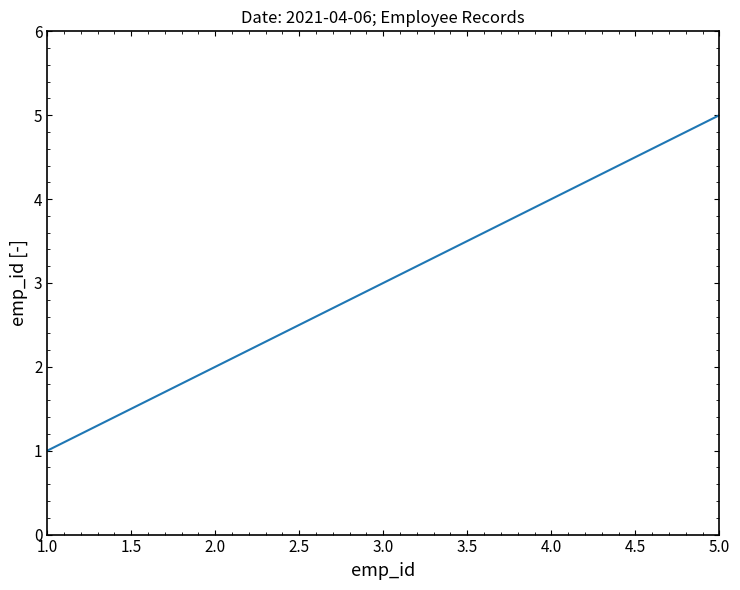

Reading left to right, transcribe all the data shown in this chart.

1	2	3	4	5